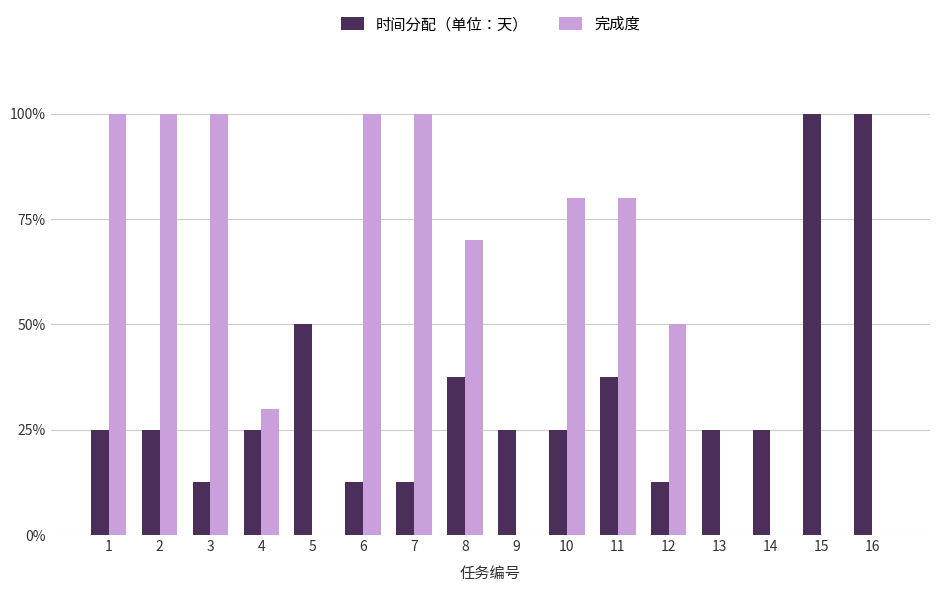

List the labels in order of 完成度 value, largest first.

1, 2, 3, 6, 7, 10, 11, 8, 12, 4, 5, 9, 13, 14, 15, 16